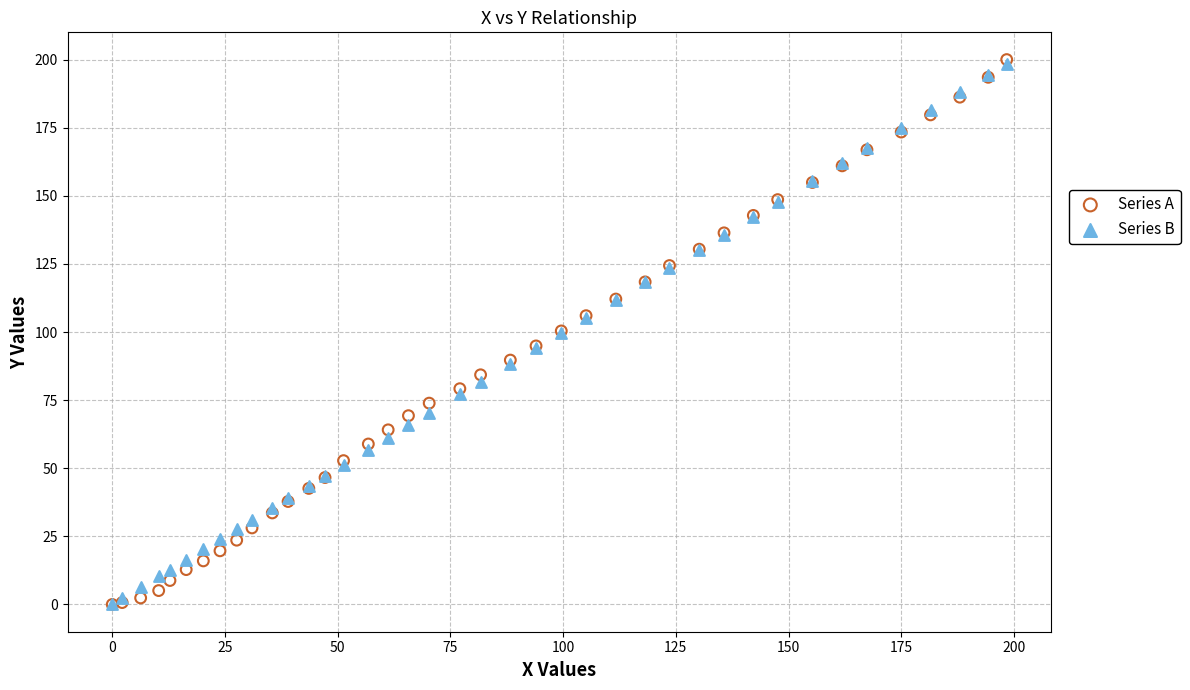

Which series has the widest spread of Y values?

Series A